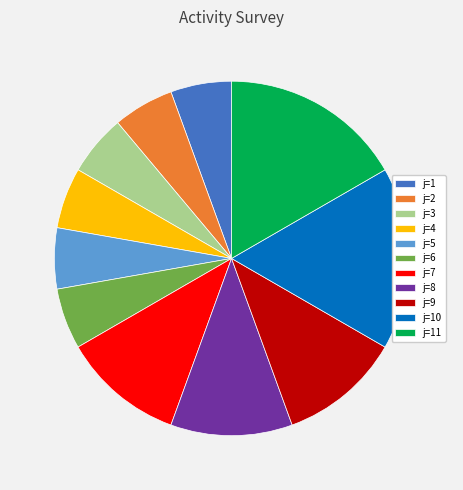

Is there a majority slice in this chart?

No